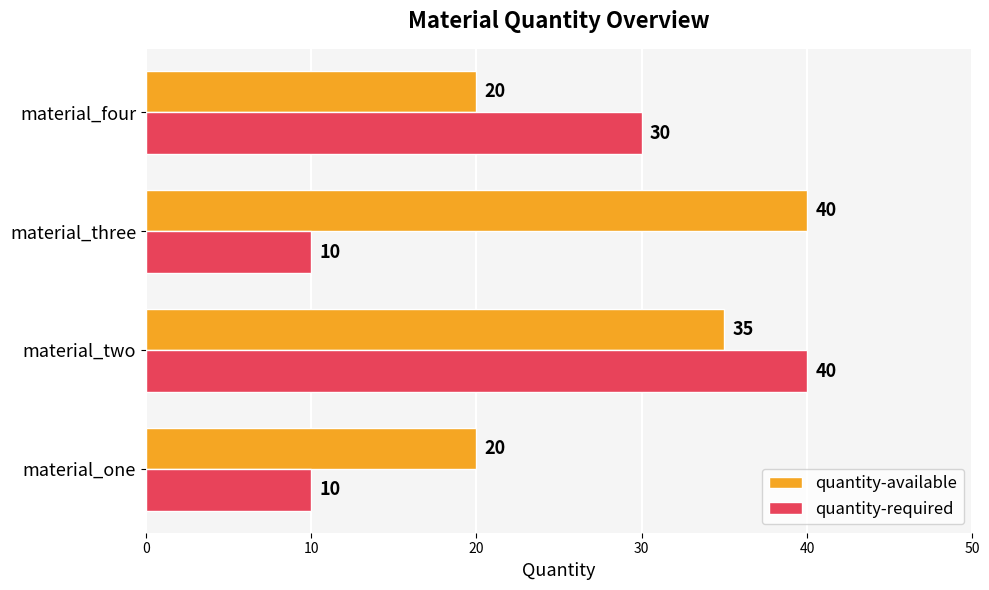

Is the value of quantity-required at material_three greater than the value of quantity-available at material_three?

No